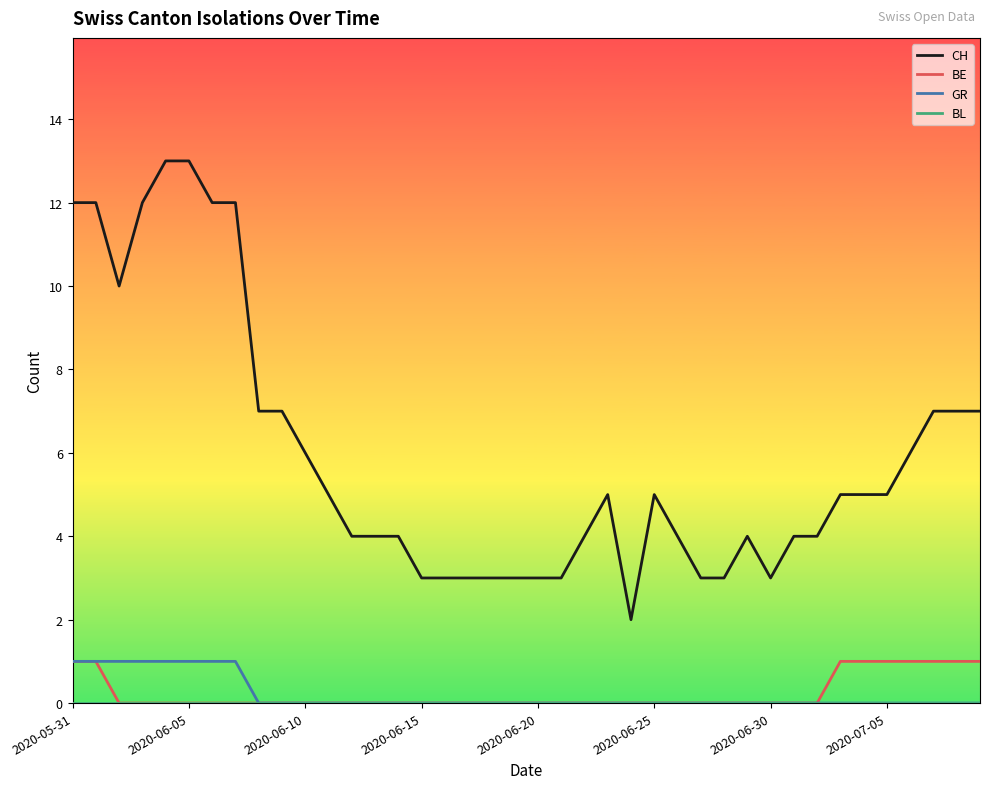

Which series has the largest range (max minus min)?

CH